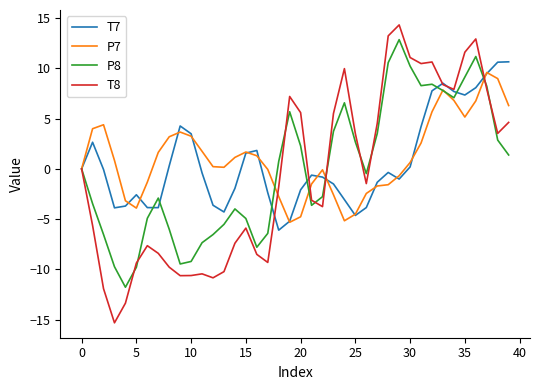

Rank the series by their average value, from highest to lowest.

P7, T7, P8, T8